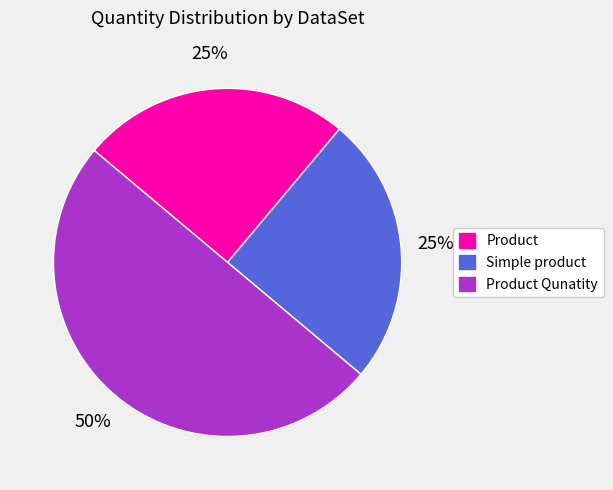

To the nearest percent, what is the average slice percentage?

33%